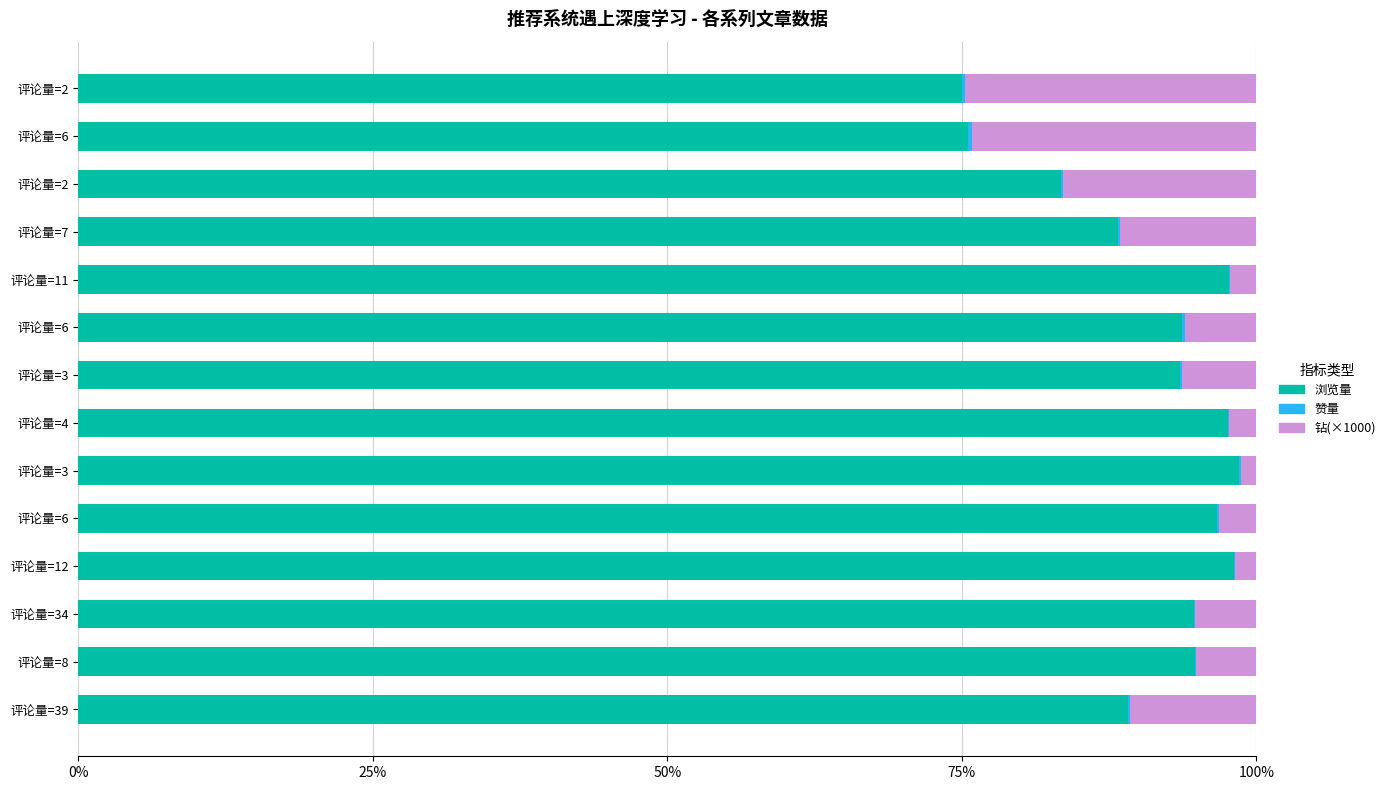

Reading left to right, transcribe all the data shown in this chart.

浏览量: 89.1	94.8	94.7	98.1	96.7	98.5	97.6	93.5	93.7	97.7	88.2	83.4	75.5	75.0
赞量: 0.2	0.1	0.1	0.1	0.1	0.1	0.1	0.2	0.2	0.1	0.2	0.1	0.3	0.3
钻(×1000): 10.7	5.1	5.2	1.8	3.2	1.3	2.3	6.3	6.1	2.2	11.6	16.4	24.2	24.7